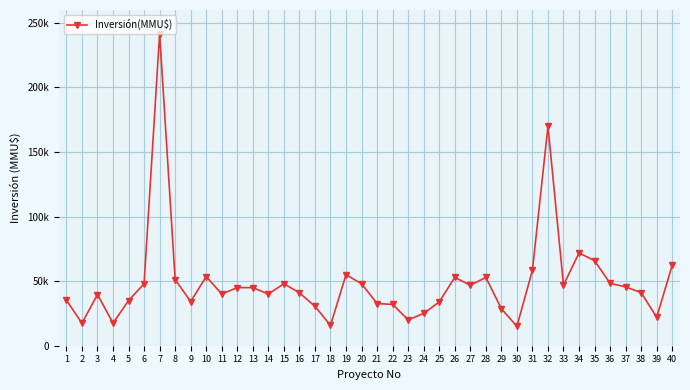

Which label corresponds to the largest value in the chart?

7